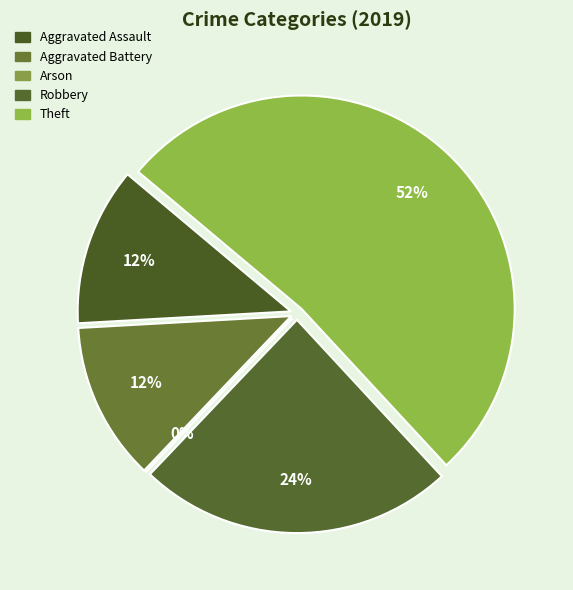

What percentage is the Aggravated Assault slice, to the nearest percent?

12%